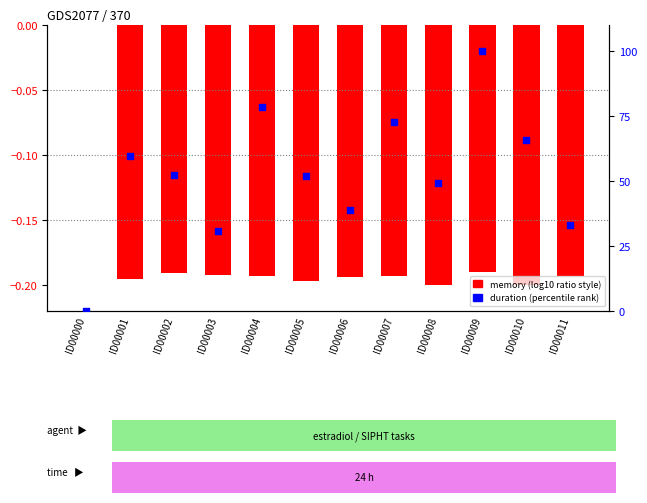

Approximately how many times larger is the value at ID00007 compared to ID00001?

1.2